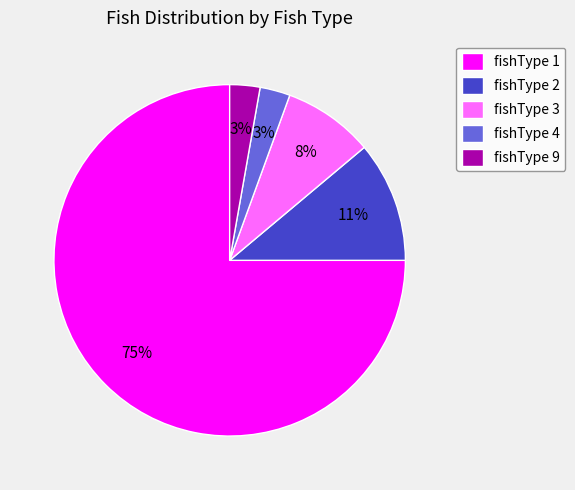

Which has a higher value, fishType 4 or fishType 3?

fishType 3